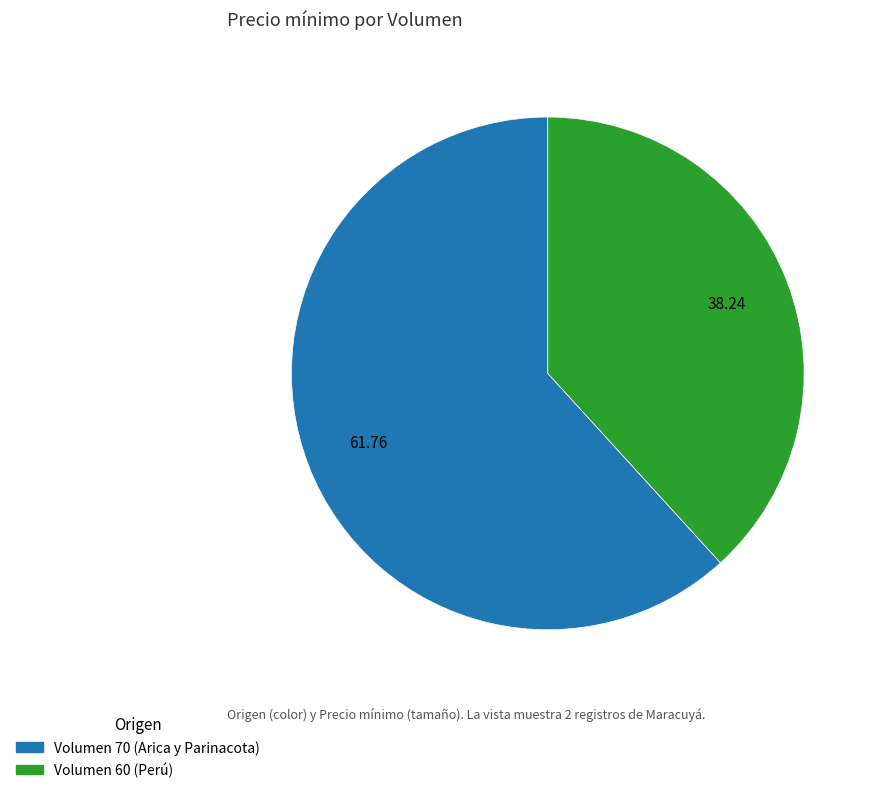

Between Volumen 60 (Perú) and Volumen 70 (Arica y Parinacota), which is larger?

Volumen 70 (Arica y Parinacota)